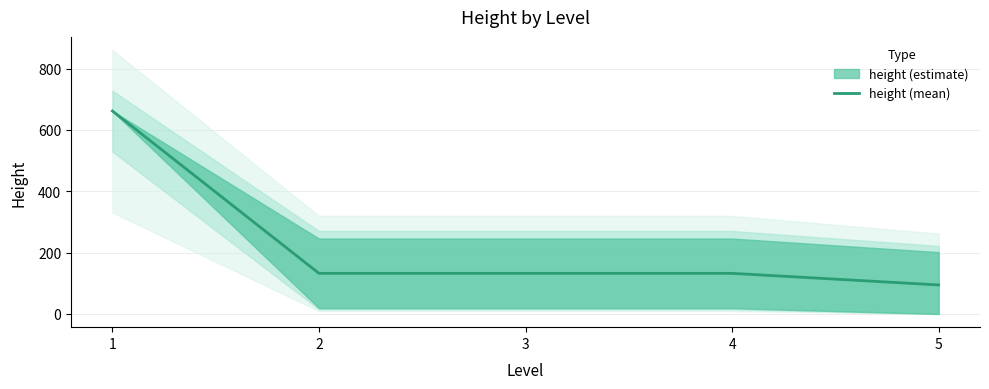

What is the value of the 3rd point from the left?

132.5